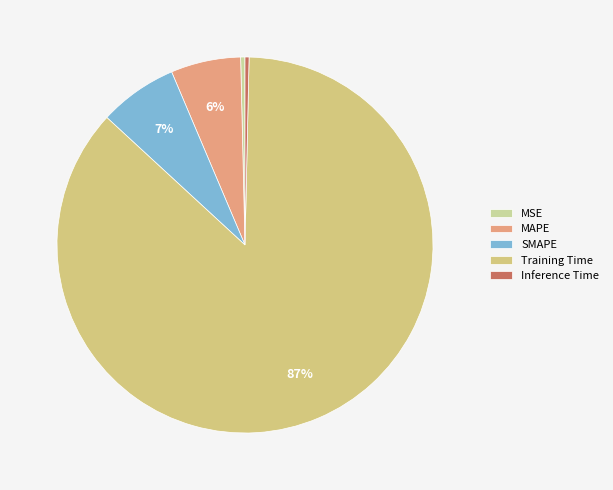

The MAPE slice represents 6% of the pie. True or false?

True